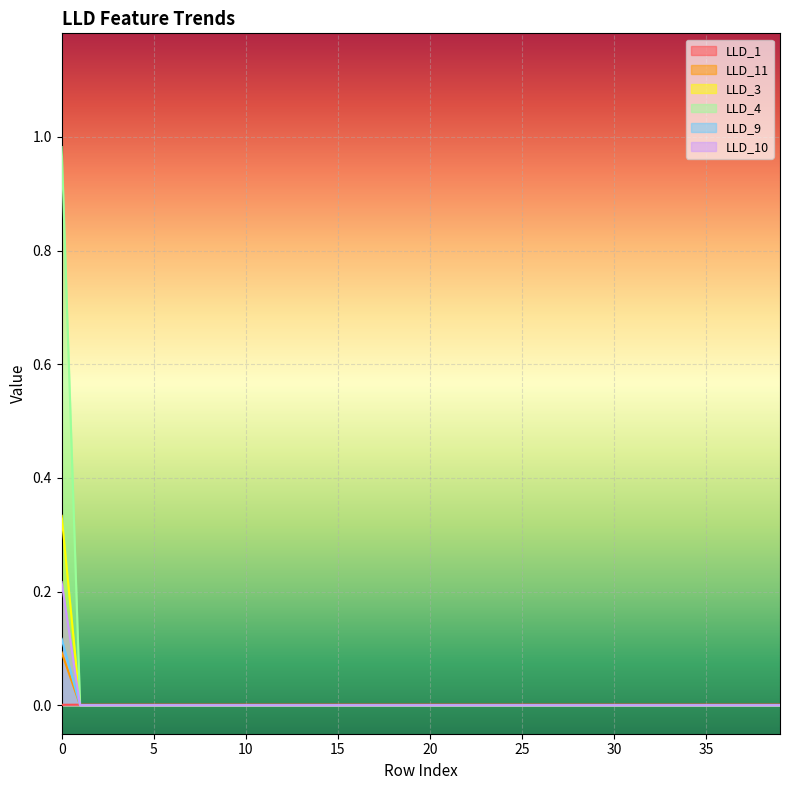

How many lines are shown in the chart?

6